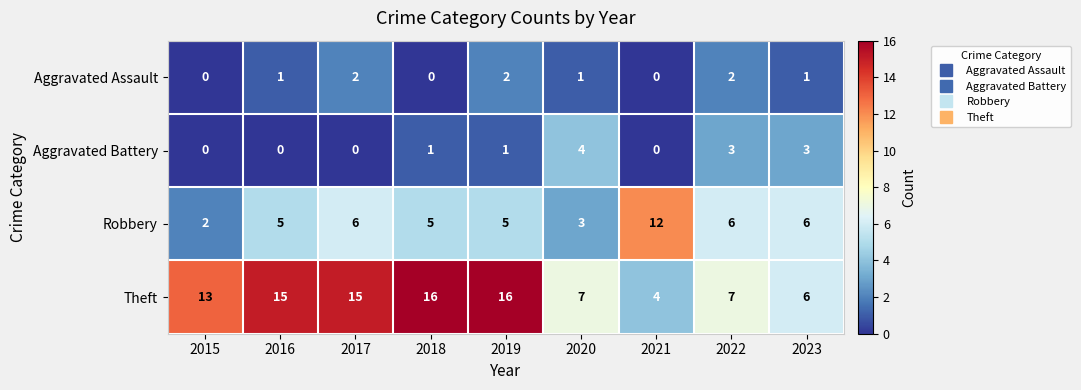

Between 2017 and 2022, which is larger?

2017